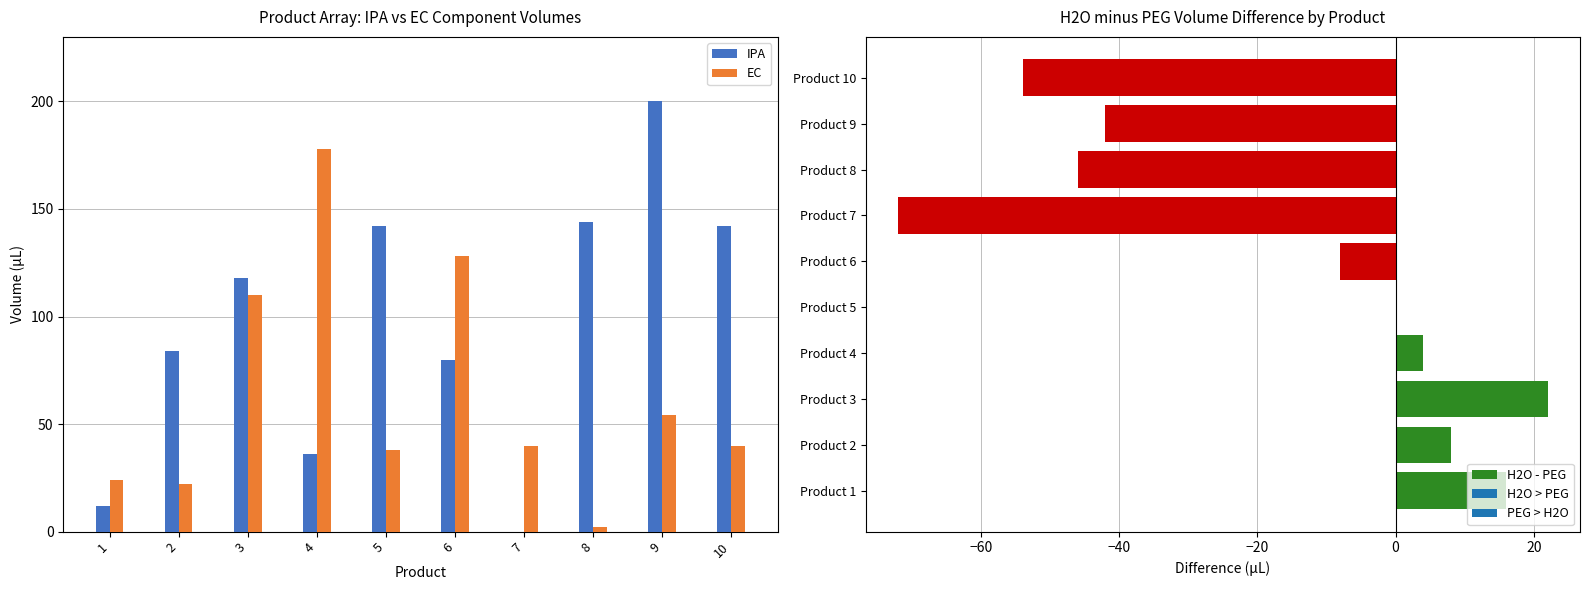

What is the difference between the maximum and minimum values in the EC series?

176